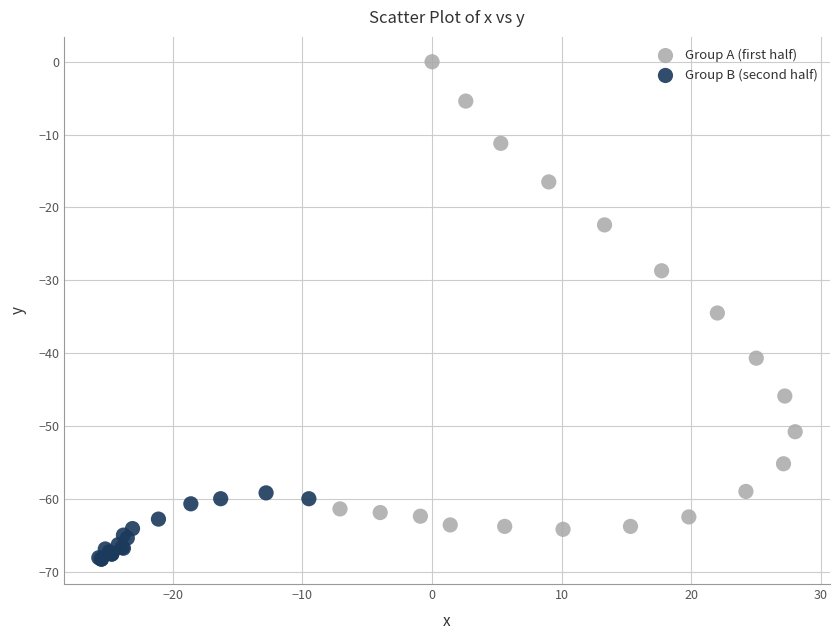

What are all the series names shown in the legend?

Group A (first half), Group B (second half)